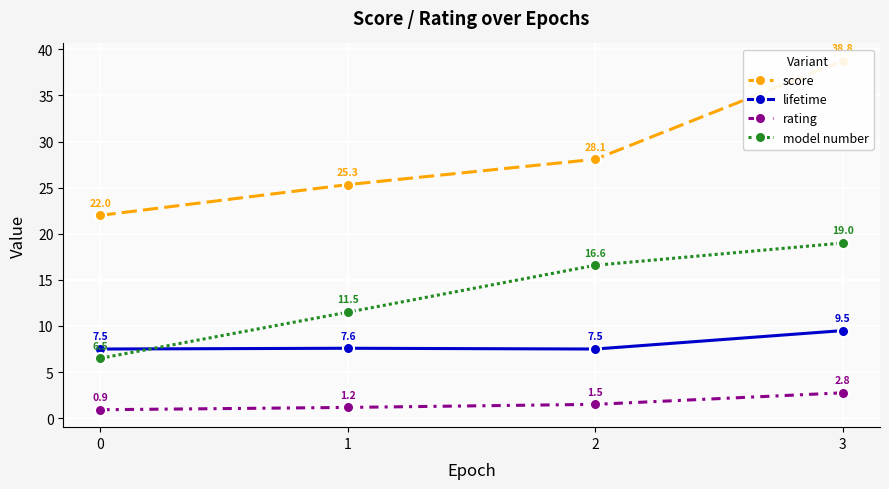

True or false: model number and rating cross at least once.

False